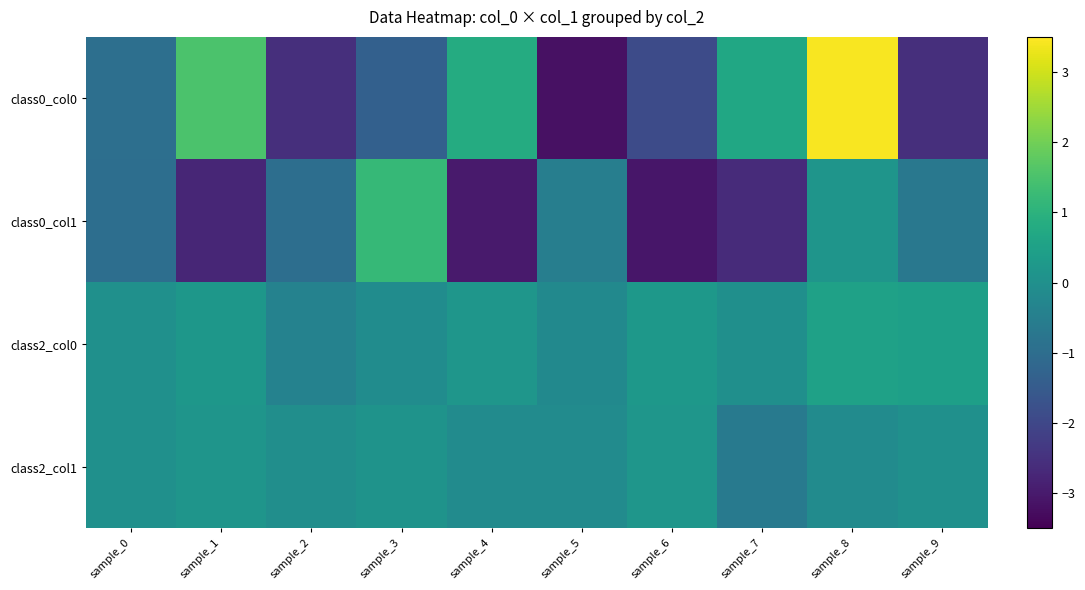

Count the number of data series in this chart.

4